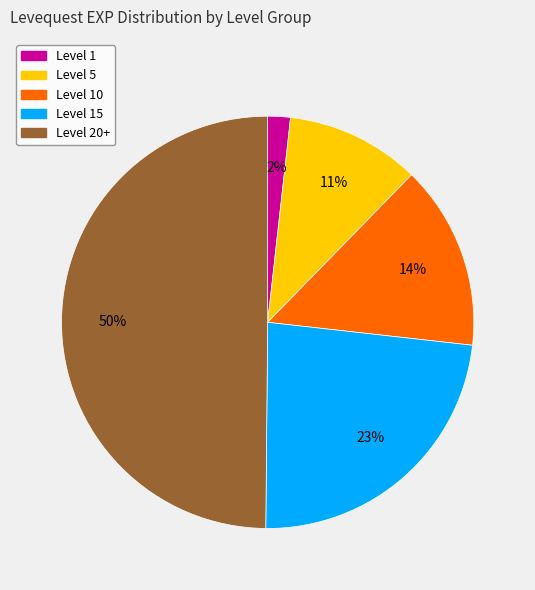

To the nearest percent, what is the average slice percentage?

20%